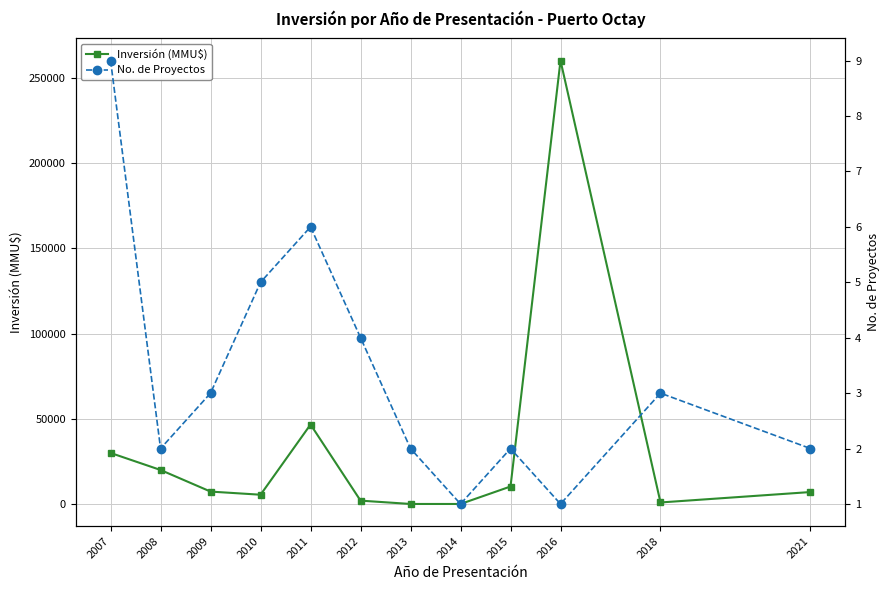

Reading left to right, what are all the values shown in this chart?

Inversión (MMU$): 30152	20176	7522	5685	46816	2224	269	263	10500	260000	1151	7256
No. de Proyectos: 9	2	3	5	6	4	2	1	2	1	3	2